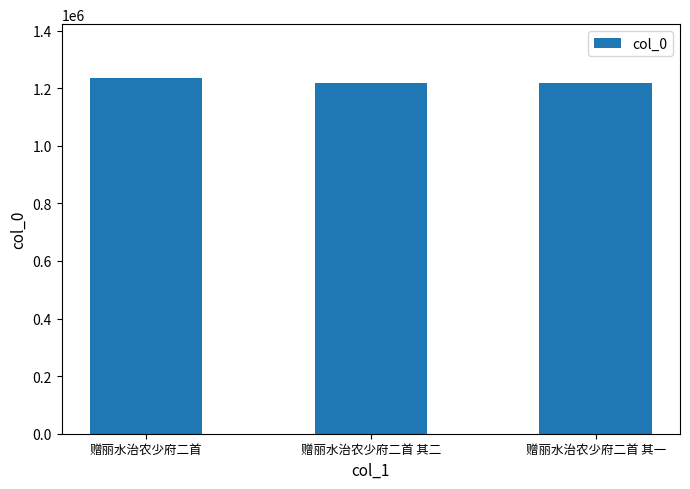

What is the minimum value shown in the chart?

1219505